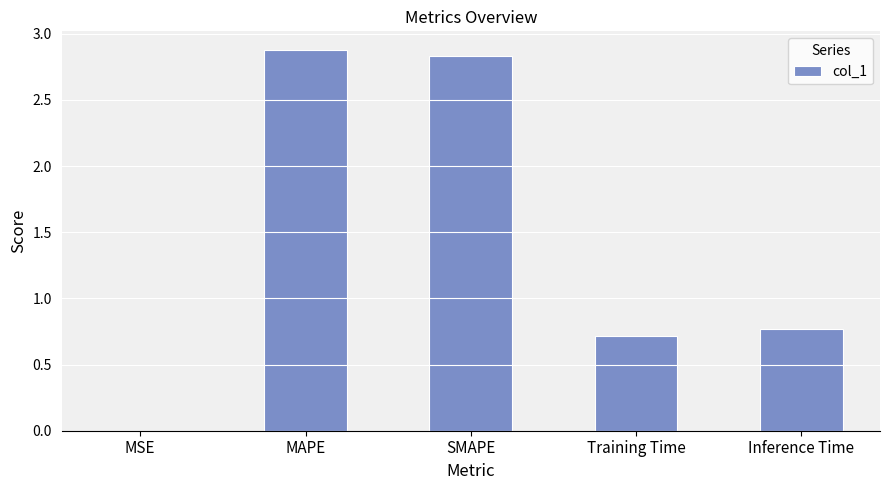

What is the greatest value displayed?

2.9